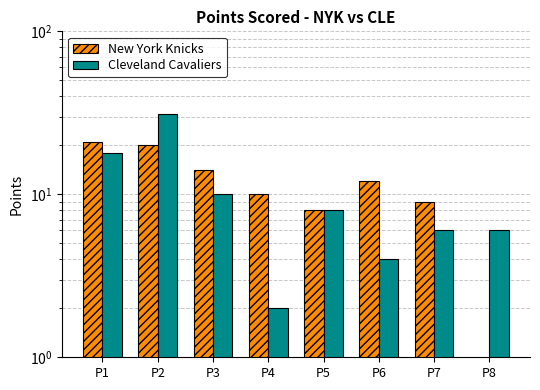

Where does the Cleveland Cavaliers series first go above 8?

P1